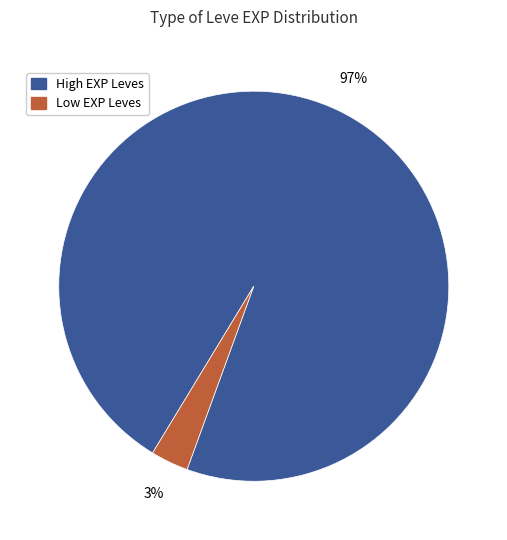

How many segments does this pie chart have?

2